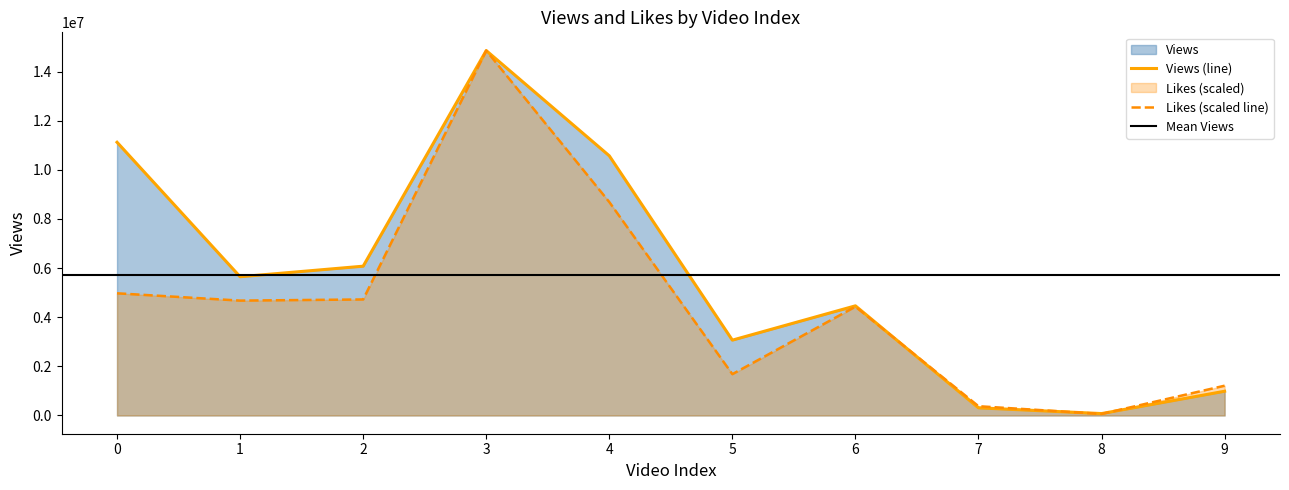

Between which two adjacent categories do Views and Likes first intersect?

6 and 7